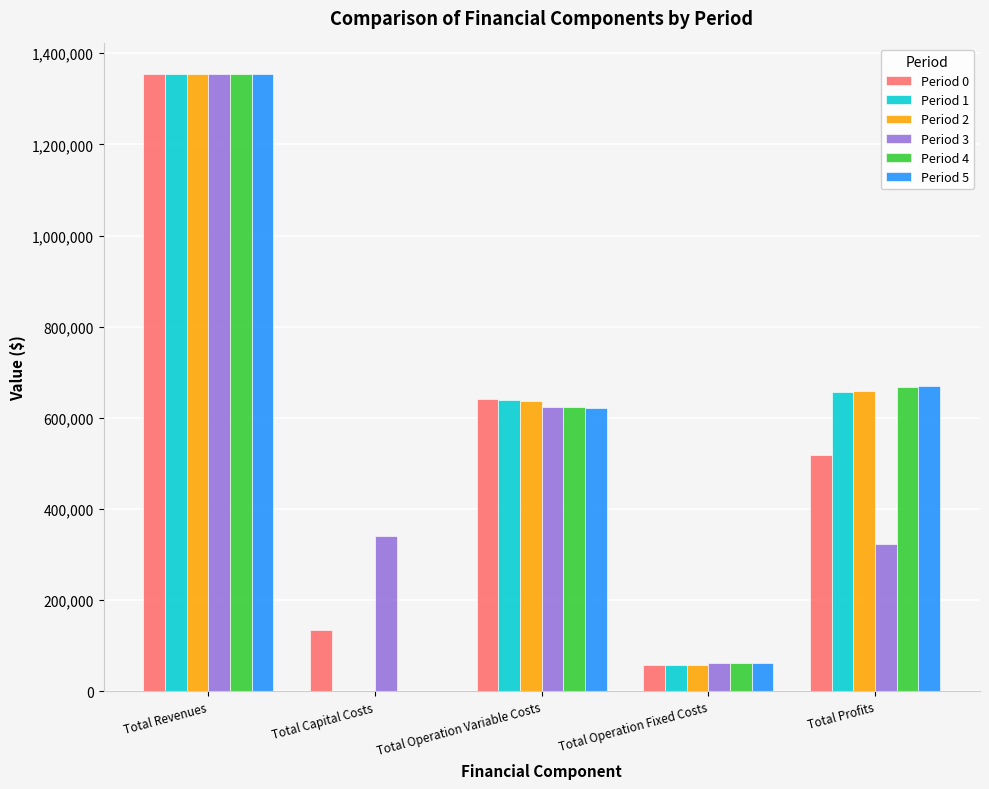

The Period 0 series shows 57035.6 at Total Operation Fixed Costs. True or false?

True